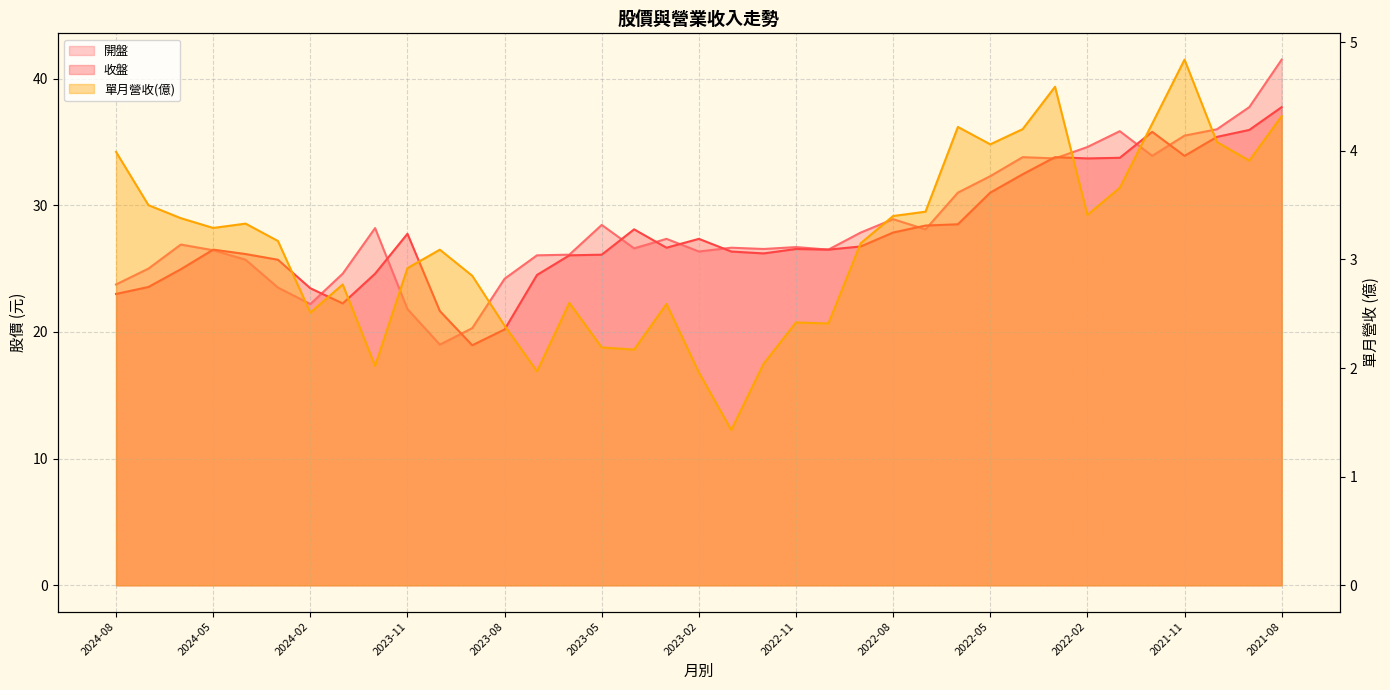

Reading right to left, transcribe all the data shown in this chart.

開盤: 41.5	37.8	36.0	35.5	33.9	35.9	34.6	33.7	33.8	32.3	31.0	28.1	28.9	27.9	26.5	26.7	26.6	26.6	26.4	27.4	26.6	28.4	26.1	26.1	24.2	20.3	19.0	21.8	28.2	24.6	22.2	23.5	25.7	26.4	26.9	25.0	23.8
收盤: 37.8	36.0	35.4	33.9	35.8	33.8	33.7	33.8	32.5	31.0	28.5	28.4	27.9	26.8	26.5	26.6	26.2	26.4	27.4	26.6	28.1	26.1	26.1	24.5	20.2	18.9	21.6	27.8	24.6	22.2	23.4	25.7	26.1	26.5	24.9	23.6	23.0
單月營收(億): 4.3	3.9	4.1	4.8	4.2	3.7	3.4	4.6	4.2	4.1	4.2	3.4	3.4	3.1	2.4	2.4	2.0	1.4	2.0	2.6	2.2	2.2	2.6	2.0	2.4	2.9	3.1	2.9	2.0	2.8	2.5	3.2	3.3	3.3	3.4	3.5	4.0